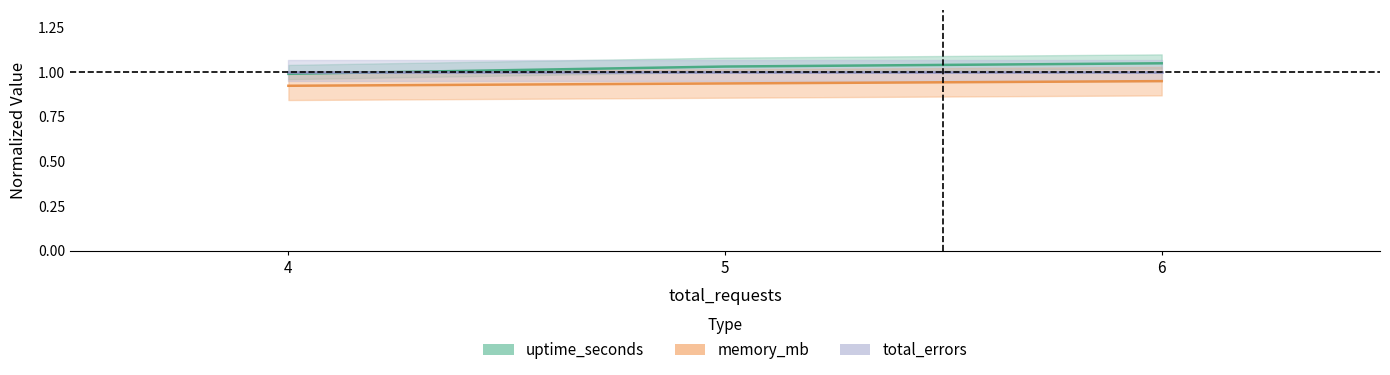

Does the chart display data point markers on the line(s)?

No